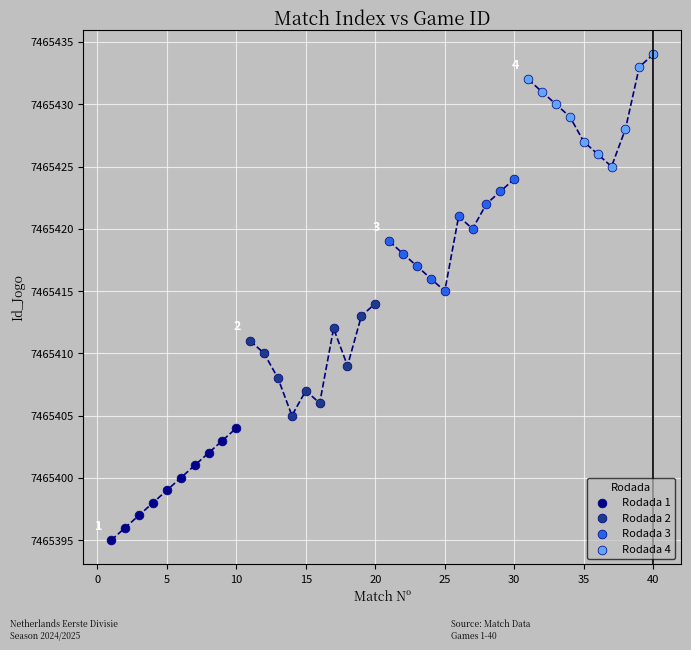

Which series contains the highest Y value?

Rodada 4